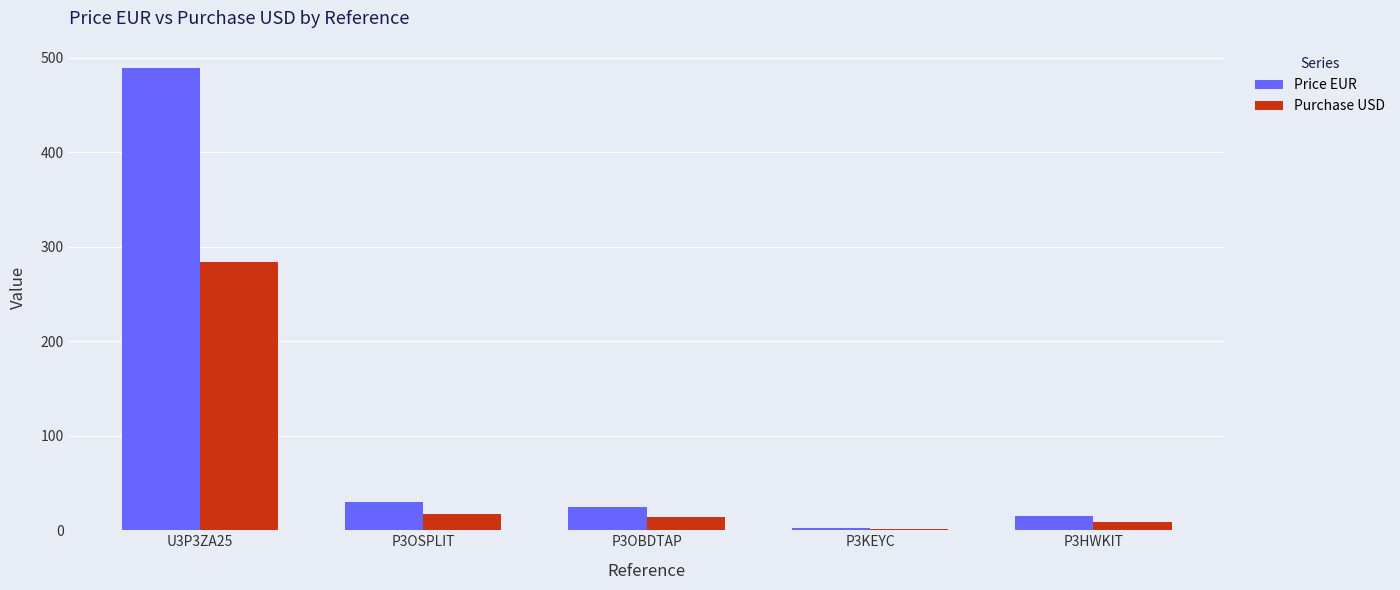

Which series has the largest total across all categories?

Price EUR